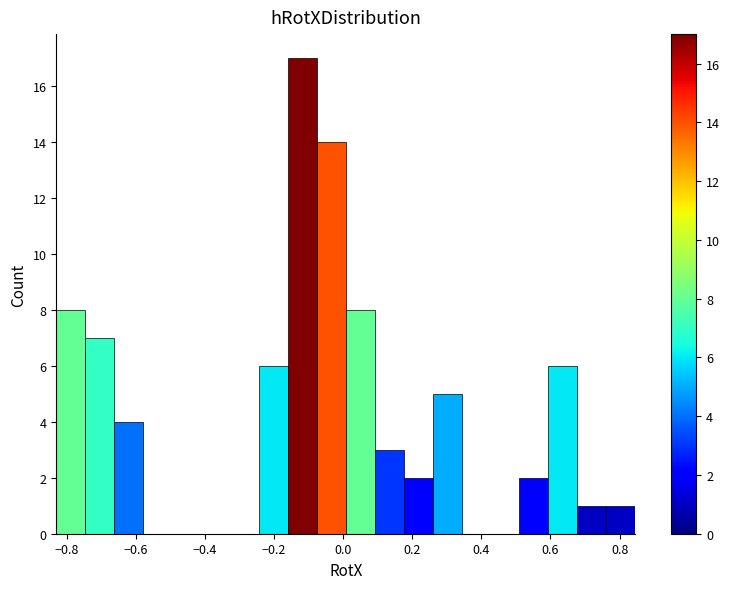

Reading left to right, list every bar in this chart as the range it spans on the x-axis followed by its height. Neither the bar edges nor the heights are printed on the chart, so give them approximately, as read against the axes.

-0.82 to -0.74: 8
-0.74 to -0.66: 7
-0.66 to -0.58: 4
-0.58 to -0.50: 0
-0.50 to -0.42: 0
-0.42 to -0.32: 0
-0.32 to -0.24: 0
-0.24 to -0.16: 6
-0.16 to -0.08: 17
-0.08 to 0.00: 14
0.00 to 0.10: 8
0.10 to 0.18: 3
0.18 to 0.26: 2
0.26 to 0.34: 5
0.34 to 0.42: 0
0.42 to 0.52: 0
0.52 to 0.60: 2
0.60 to 0.68: 6
0.68 to 0.76: 1
0.76 to 0.84: 1